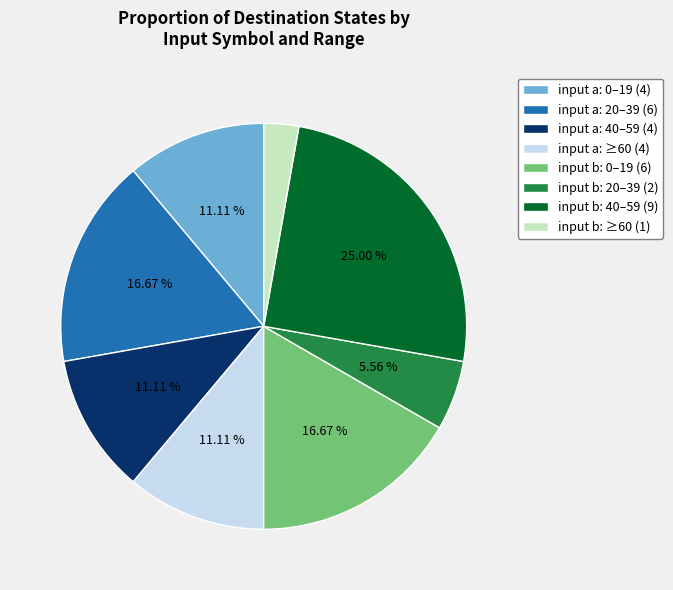

Count the number of slices in the pie.

8